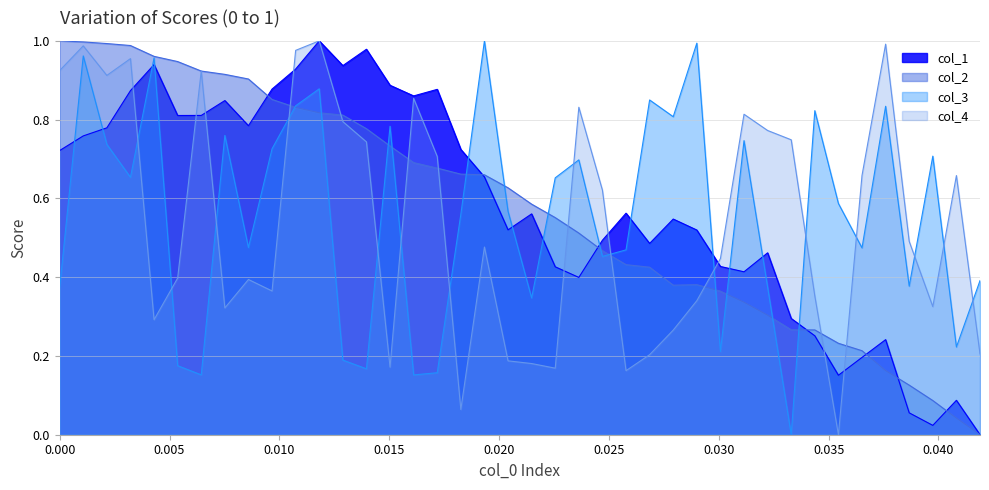

True or false: col_3 and col_4 intersect in this chart.

True